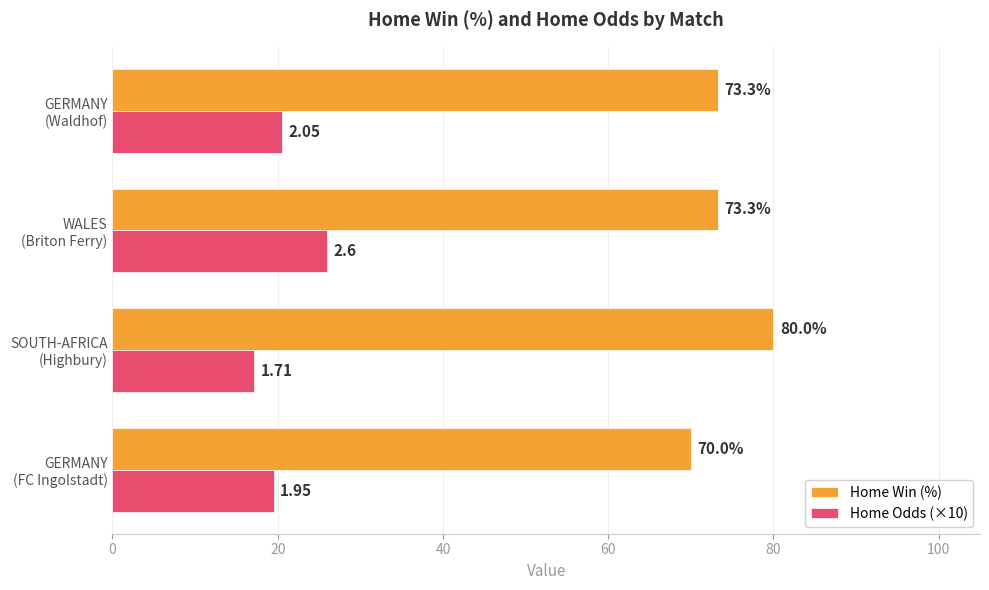

At which category does the chart reach its peak across all series?

SOUTH-AFRICA
(Highbury)